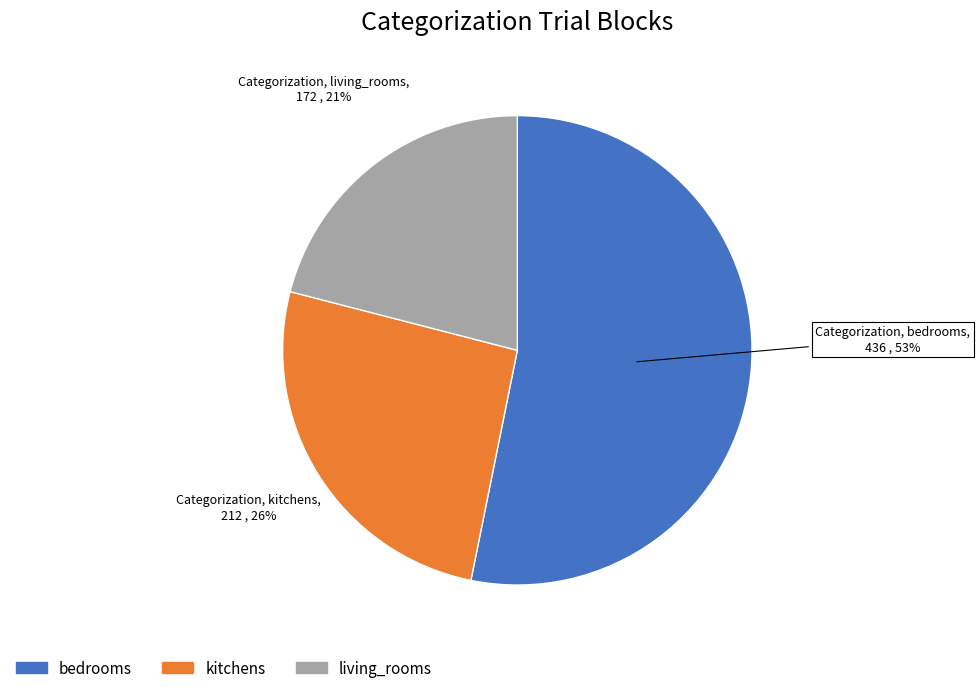

To the nearest percent, what is the average slice percentage?

33%